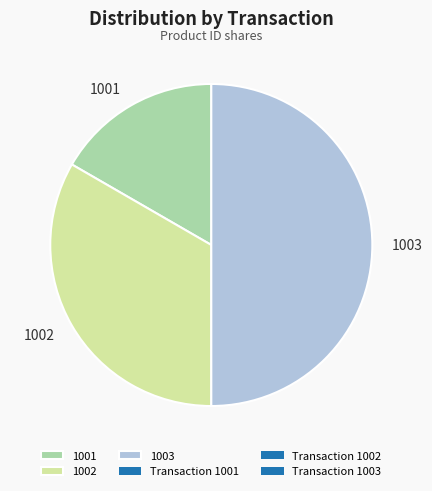

Which category has the smallest portion of the pie?

1001